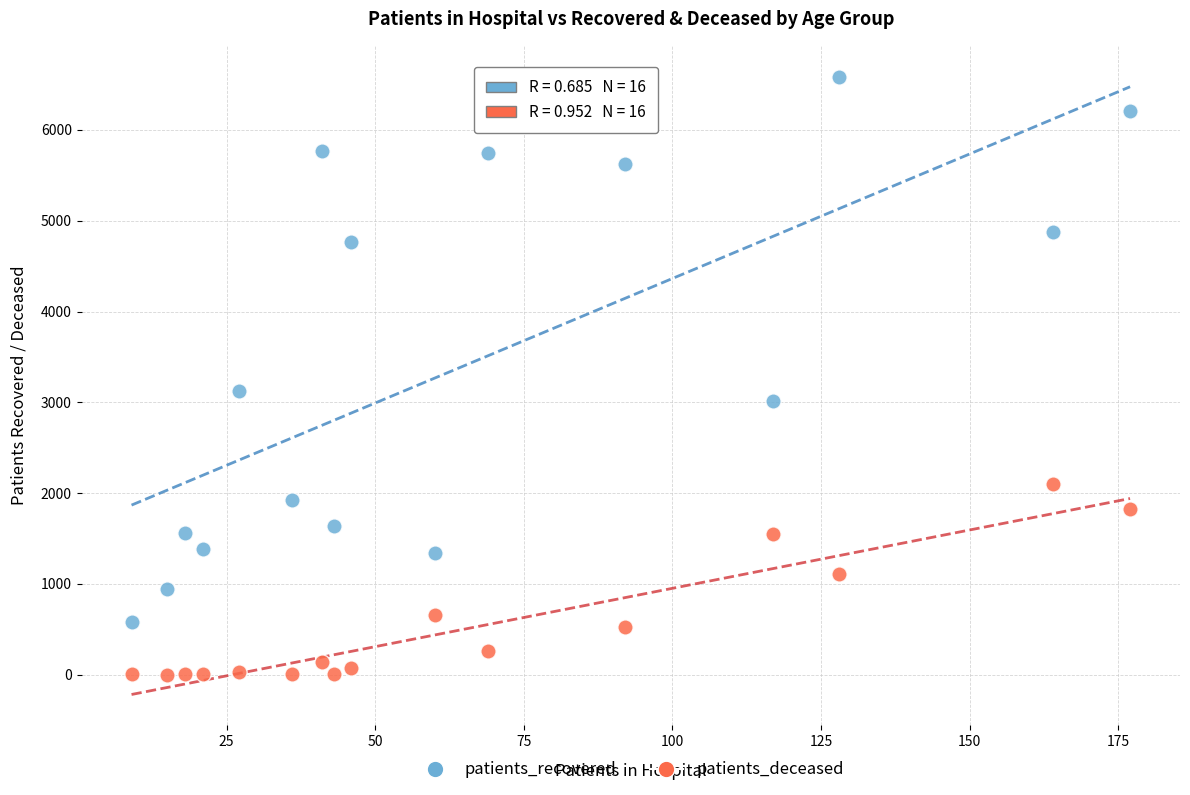

What are all the series names shown in the legend?

patients_recovered, patients_deceased